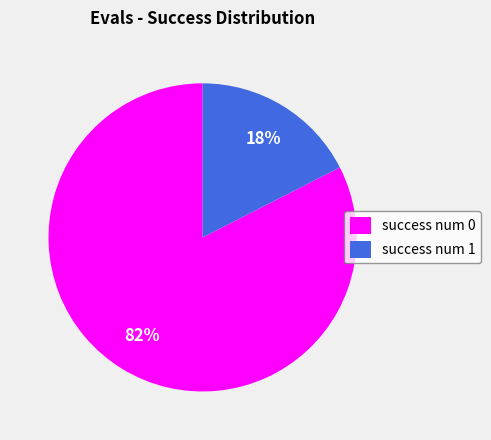

Rank the categories by value from lowest to highest.

success num 1, success num 0